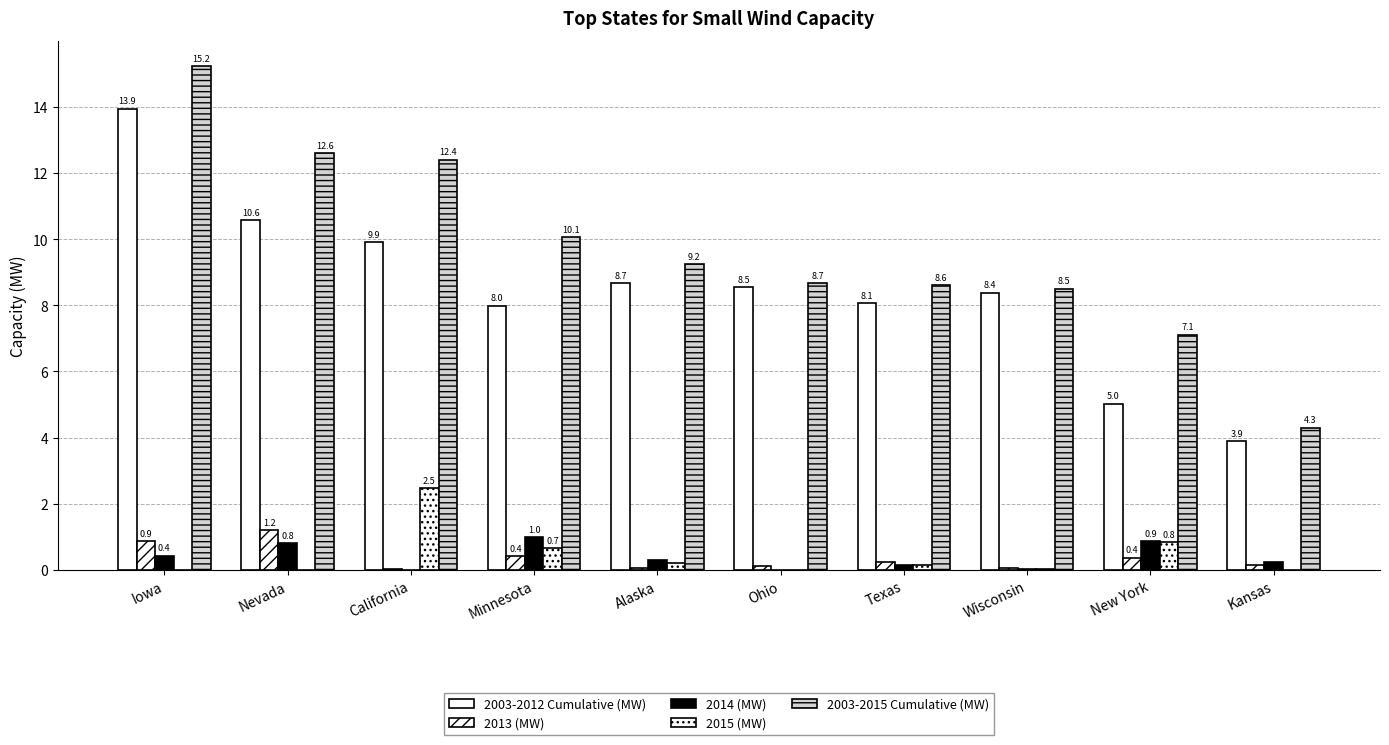

How many categories are shown in the chart?

10